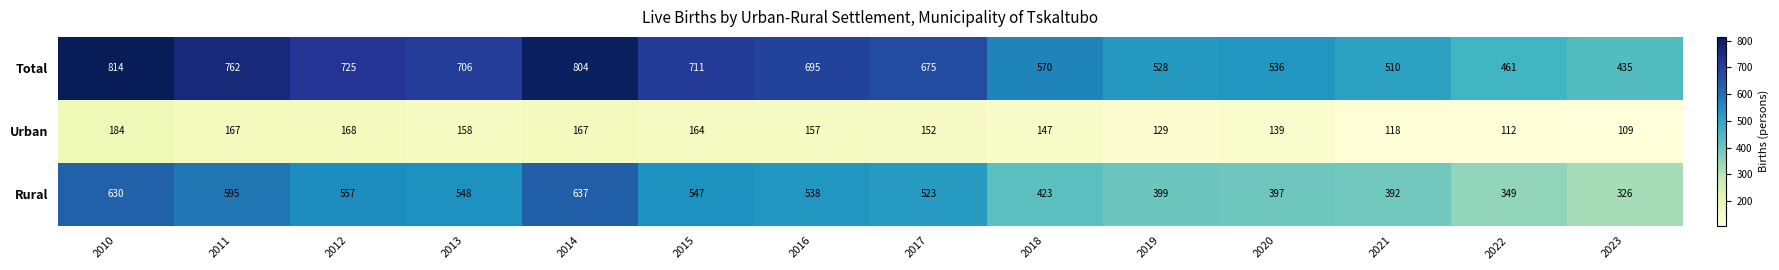

Is it true that Rural equals 557 at 2012?

True